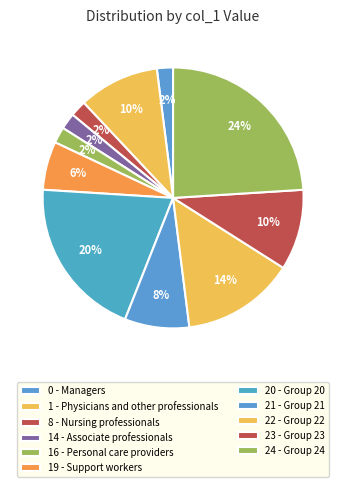

How many segments does this pie chart have?

11